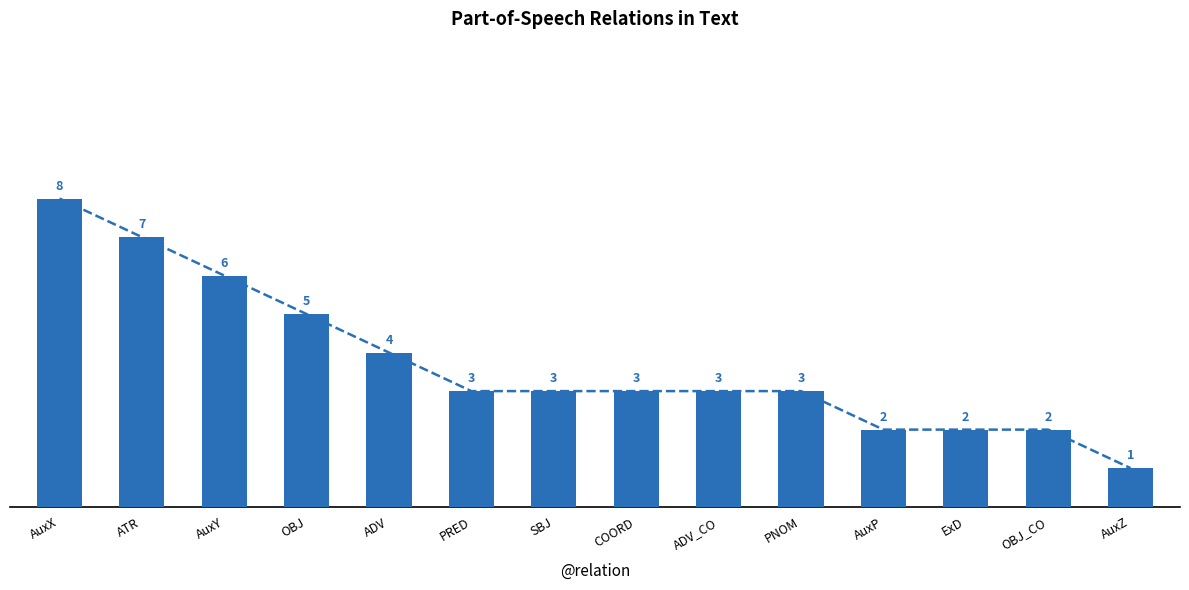

Rank the categories by value from highest to lowest.

AuxX, ATR, AuxY, OBJ, ADV, PRED, SBJ, COORD, ADV_CO, PNOM, AuxP, ExD, OBJ_CO, AuxZ